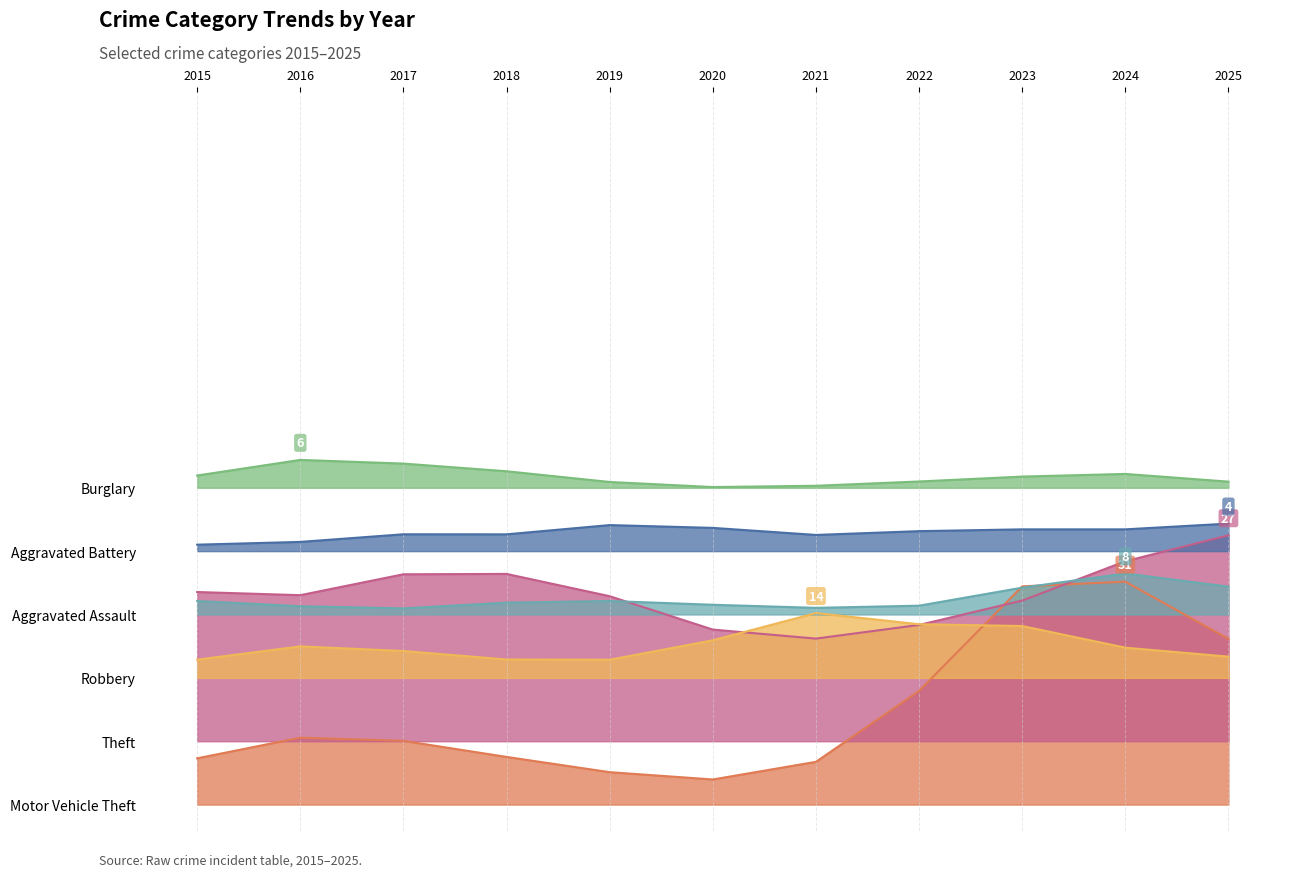

The value of Aggravated Assault at 2024 is 13. True or false?

False